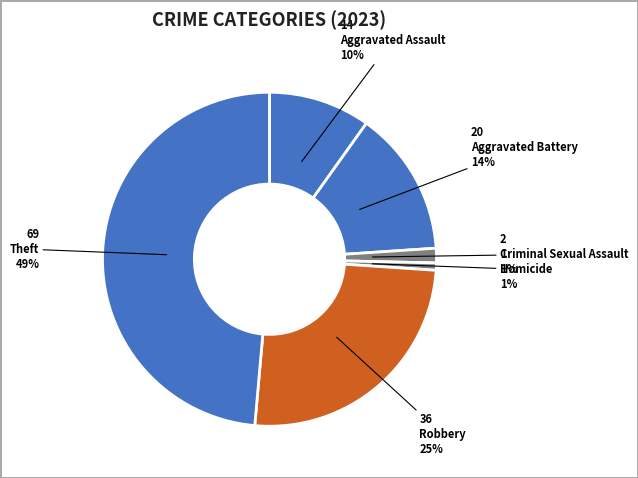

True or false: Homicide accounts for 11% of the total.

False